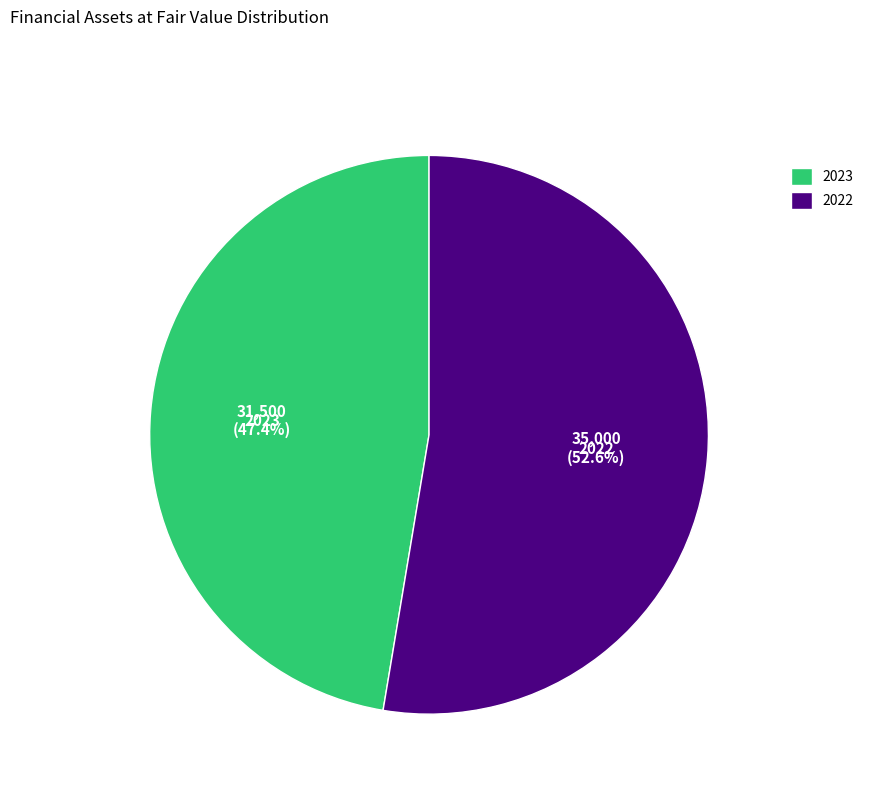

What is the smallest slice in the pie chart?

2023